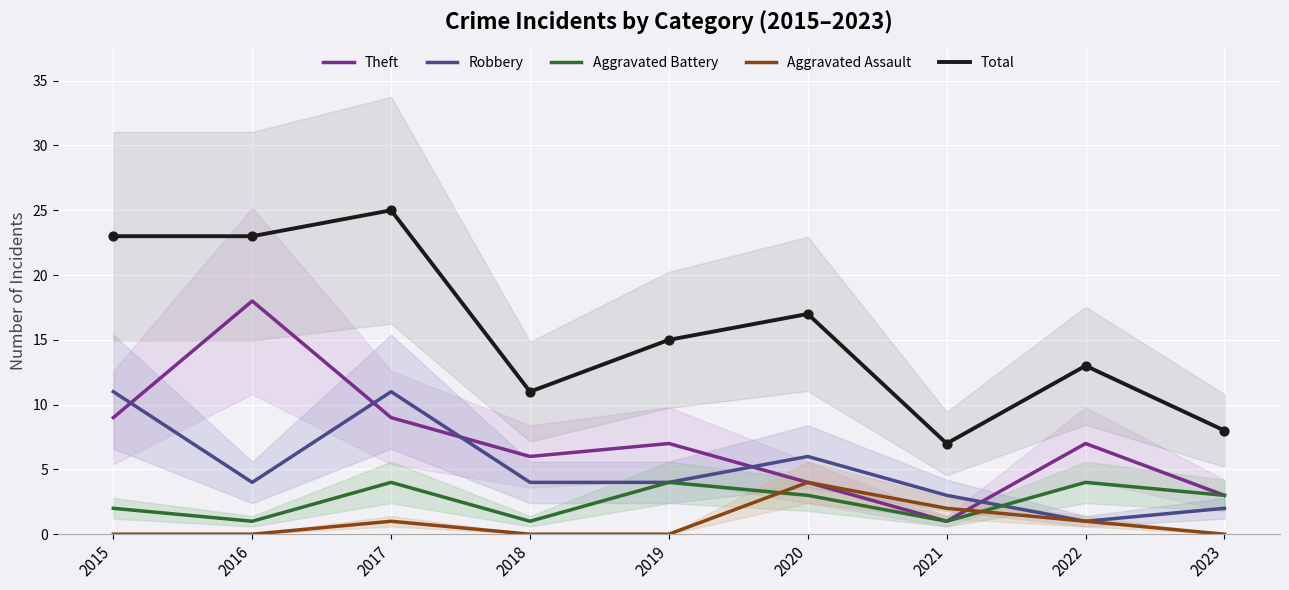

At how many categories does at least one series exceed 17?

3